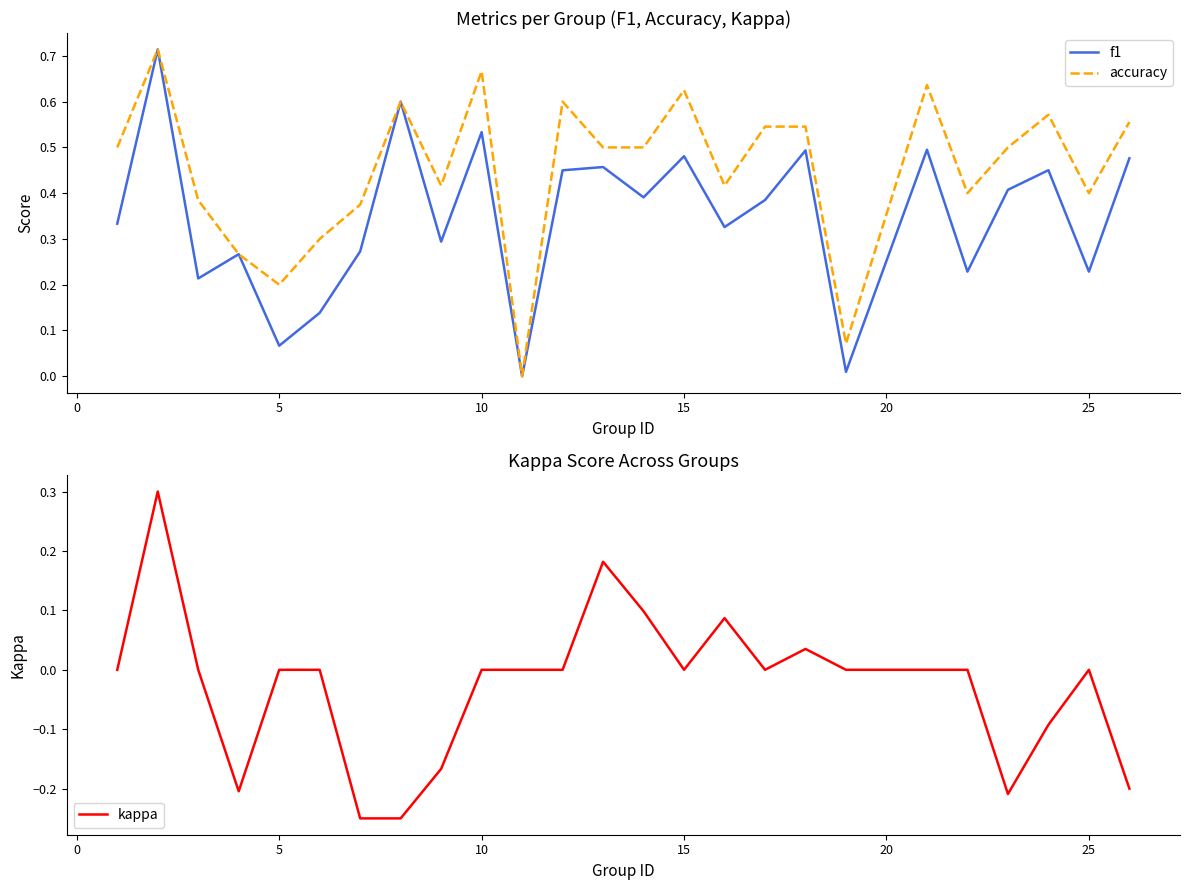

The kappa series shows 0.0 at 5. True or false?

True